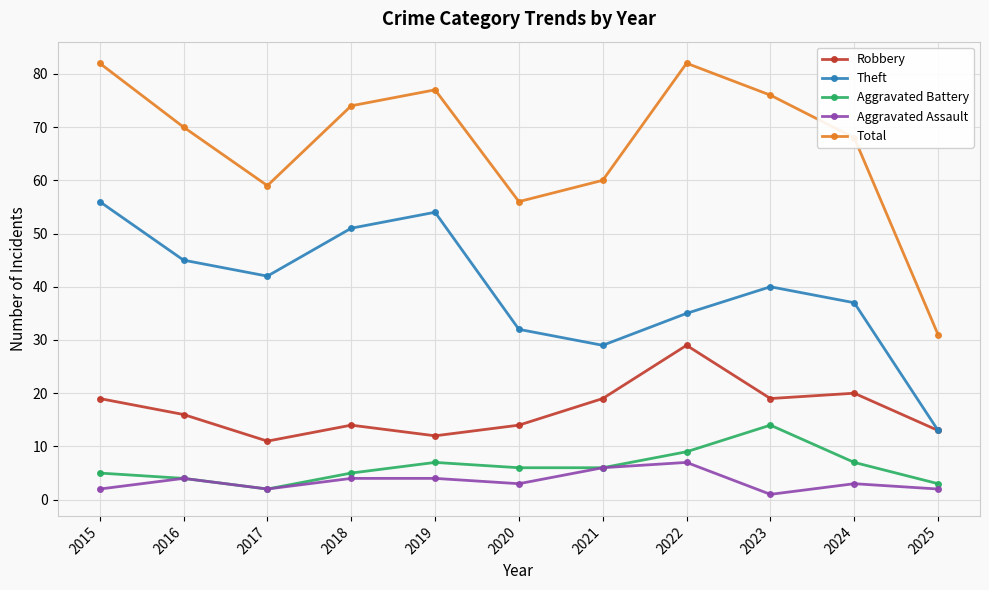

What is the sum of all Theft values?

434